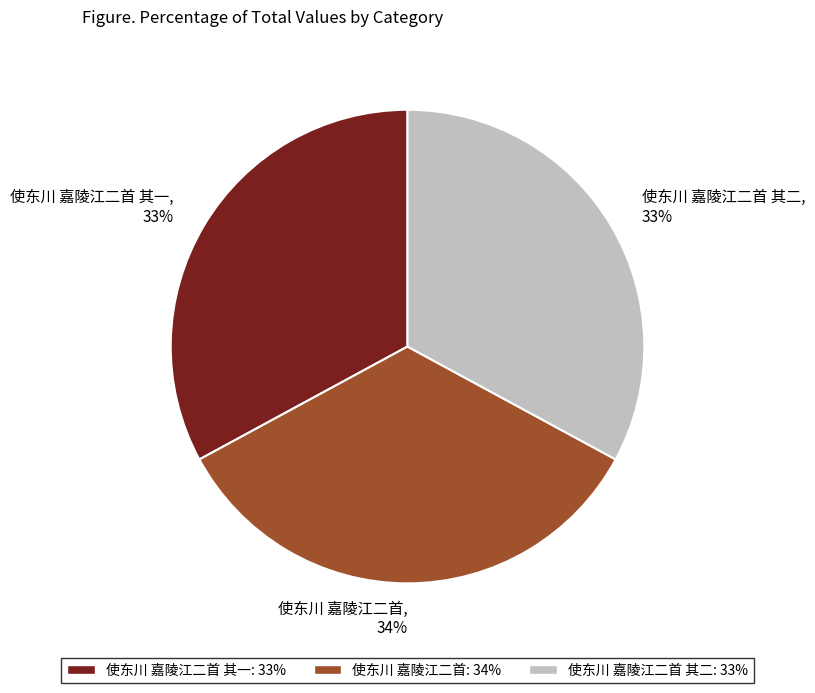

Count the number of slices in the pie.

3